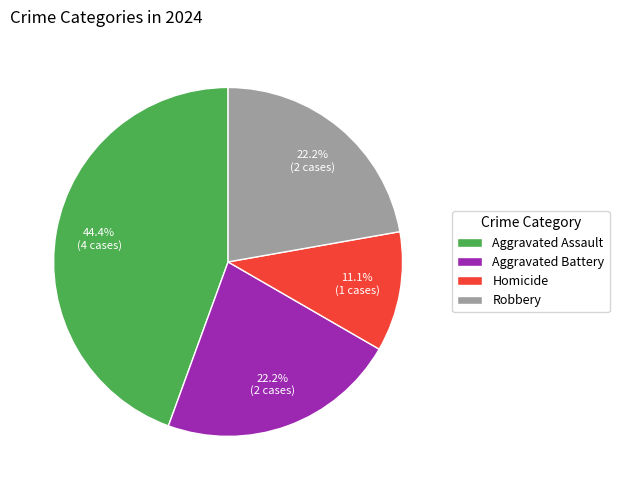

Which category has the smallest portion of the pie?

Homicide